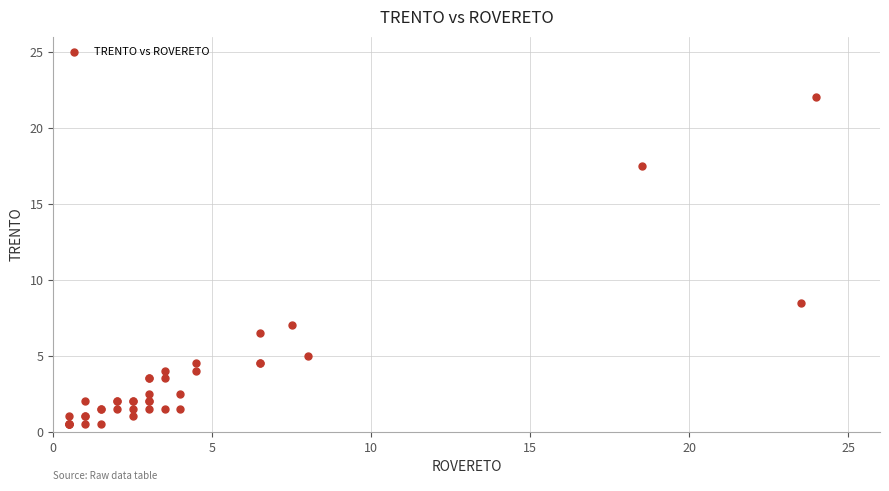

What Y value in the scatter plot is closest to 11?

8.5